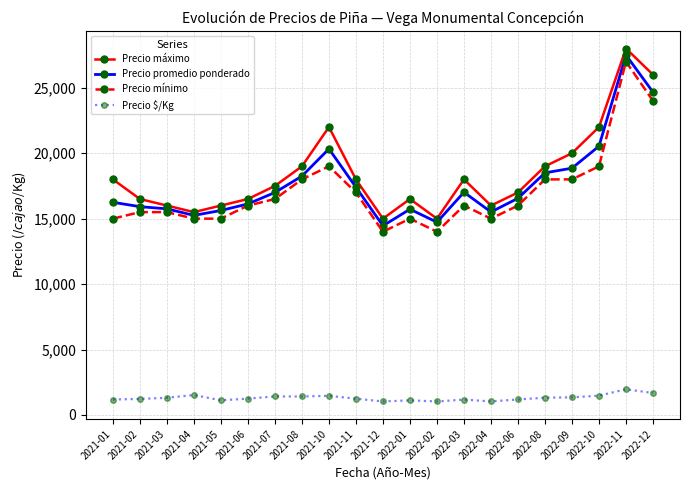

How many lines are shown in the chart?

4